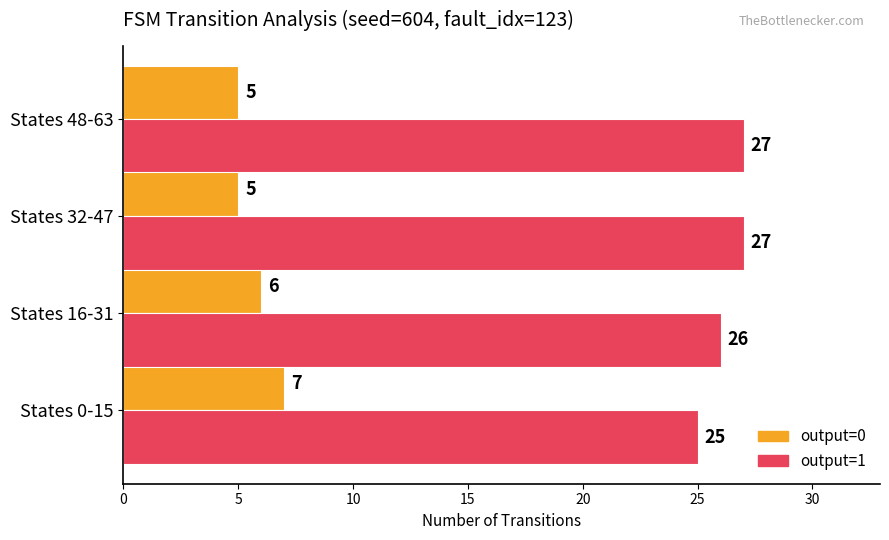

How many output=0 values are between 5 and 7?

4